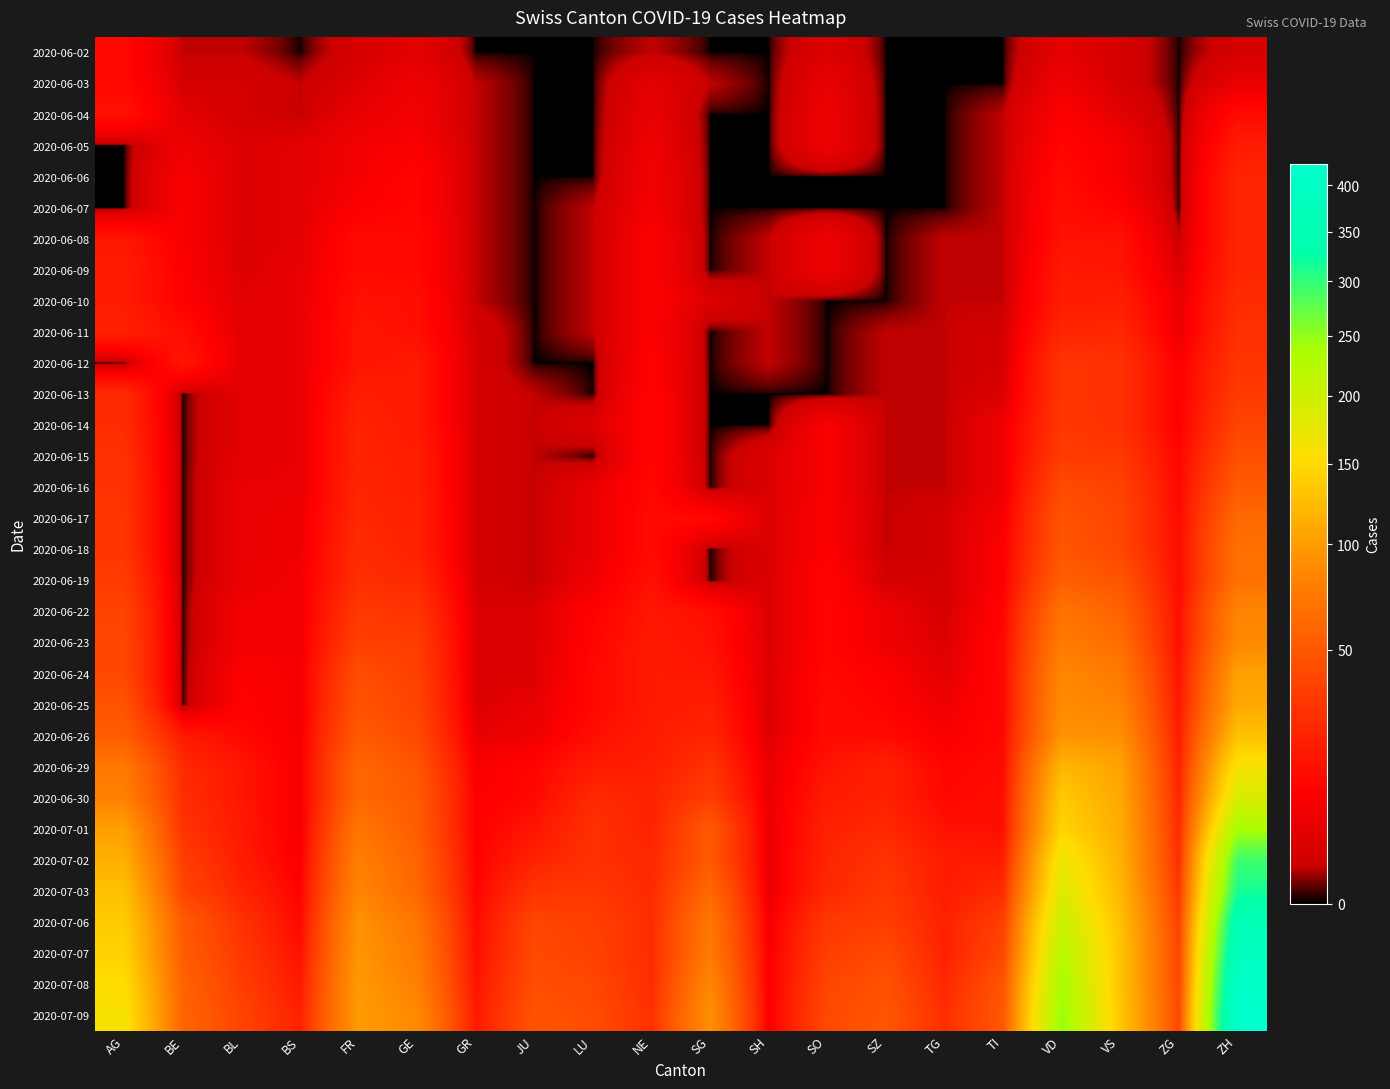

Reading left to right, transcribe all the data shown in this chart.

2020-06-02: AG=12	BE=1	BL=1	BS=0	FR=2	GE=4	GR=0	JU=0	LU=0	NE=1	SG=0	SH=0	SO=3	SZ=0	TG=0	TI=0	VD=4	VS=2	ZG=0	ZH=2
2020-06-03: AG=12	BE=2	BL=2	BS=1	FR=3	GE=6	GR=1	JU=0	LU=0	NE=4	SG=1	SH=0	SO=5	SZ=0	TG=0	TI=0	VD=6	VS=2	ZG=0	ZH=5
2020-06-04: AG=15	BE=4	BL=2	BS=1	FR=5	GE=7	GR=1	JU=0	LU=0	NE=5	SG=0	SH=0	SO=6	SZ=0	TG=0	TI=1	VD=9	VS=4	ZG=0	ZH=13
2020-06-05: AG=0	BE=6	BL=3	BS=4	FR=7	GE=8	GR=1	JU=0	LU=0	NE=6	SG=0	SH=0	SO=6	SZ=0	TG=0	TI=1	VD=11	VS=7	ZG=0	ZH=19
2020-06-06: AG=0	BE=8	BL=3	BS=4	FR=7	GE=11	GR=1	JU=0	LU=0	NE=7	SG=0	SH=0	SO=0	SZ=0	TG=0	TI=1	VD=13	VS=7	ZG=0	ZH=23
2020-06-07: AG=0	BE=8	BL=3	BS=4	FR=9	GE=11	GR=1	JU=0	LU=1	NE=7	SG=0	SH=0	SO=0	SZ=0	TG=0	TI=1	VD=14	VS=10	ZG=0	ZH=23
2020-06-08: AG=17	BE=8	BL=3	BS=4	FR=13	GE=12	GR=1	JU=0	LU=1	NE=9	SG=0	SH=1	SO=6	SZ=0	TG=1	TI=1	VD=15	VS=15	ZG=1	ZH=23
2020-06-09: AG=19	BE=9	BL=3	BS=5	FR=13	GE=12	GR=1	JU=0	LU=1	NE=9	SG=0	SH=1	SO=6	SZ=0	TG=1	TI=1	VD=18	VS=16	ZG=3	ZH=23
2020-06-10: AG=19	BE=9	BL=4	BS=5	FR=15	GE=14	GR=1	JU=0	LU=1	NE=9	SG=3	SH=1	SO=0	SZ=0	TG=1	TI=1	VD=19	VS=20	ZG=5	ZH=26
2020-06-11: AG=21	BE=14	BL=4	BS=5	FR=16	GE=14	GR=2	JU=0	LU=1	NE=9	SG=0	SH=1	SO=0	SZ=1	TG=1	TI=2	VD=23	VS=24	ZG=5	ZH=28
2020-06-12: AG=0	BE=17	BL=4	BS=5	FR=16	GE=18	GR=2	JU=0	LU=0	NE=10	SG=0	SH=1	SO=0	SZ=1	TG=1	TI=2	VD=30	VS=28	ZG=9	ZH=30
2020-06-13: AG=25	BE=0	BL=4	BS=5	FR=20	GE=18	GR=2	JU=1	LU=0	NE=11	SG=0	SH=0	SO=0	SZ=1	TG=1	TI=3	VD=30	VS=28	ZG=9	ZH=33
2020-06-14: AG=26	BE=0	BL=4	BS=5	FR=22	GE=18	GR=2	JU=1	LU=3	NE=11	SG=0	SH=0	SO=8	SZ=1	TG=1	TI=6	VD=31	VS=28	ZG=9	ZH=38
2020-06-15: AG=28	BE=0	BL=4	BS=5	FR=22	GE=20	GR=2	JU=1	LU=0	NE=11	SG=0	SH=3	SO=8	SZ=1	TG=1	TI=6	VD=34	VS=32	ZG=11	ZH=45
2020-06-16: AG=29	BE=0	BL=5	BS=5	FR=23	GE=20	GR=2	JU=1	LU=5	NE=12	SG=0	SH=3	SO=8	SZ=1	TG=1	TI=6	VD=42	VS=37	ZG=12	ZH=52
2020-06-17: AG=30	BE=0	BL=5	BS=6	FR=24	GE=21	GR=2	JU=1	LU=5	NE=13	SG=12	SH=3	SO=9	SZ=1	TG=2	TI=8	VD=47	VS=39	ZG=13	ZH=62
2020-06-18: AG=30	BE=0	BL=5	BS=6	FR=26	GE=21	GR=2	JU=1	LU=5	NE=13	SG=0	SH=3	SO=9	SZ=1	TG=2	TI=9	VD=49	VS=40	ZG=13	ZH=67
2020-06-19: AG=34	BE=0	BL=5	BS=7	FR=27	GE=25	GR=2	JU=1	LU=6	NE=15	SG=0	SH=3	SO=11	SZ=2	TG=2	TI=9	VD=55	VS=48	ZG=13	ZH=68
2020-06-22: AG=38	BE=0	BL=7	BS=7	FR=32	GE=30	GR=3	JU=3	LU=10	NE=17	SG=14	SH=3	SO=11	SZ=6	TG=2	TI=11	VD=70	VS=58	ZG=14	ZH=83
2020-06-23: AG=40	BE=0	BL=7	BS=7	FR=36	GE=34	GR=3	JU=3	LU=11	NE=18	SG=15	SH=3	SO=11	SZ=6	TG=3	TI=12	VD=76	VS=65	ZG=14	ZH=87
2020-06-24: AG=40	BE=0	BL=9	BS=7	FR=44	GE=36	GR=3	JU=3	LU=12	NE=18	SG=17	SH=3	SO=12	SZ=9	TG=4	TI=12	VD=85	VS=75	ZG=16	ZH=103
2020-06-25: AG=47	BE=0	BL=10	BS=7	FR=47	GE=38	GR=3	JU=5	LU=12	NE=18	SG=20	SH=3	SO=13	SZ=10	TG=6	TI=12	VD=88	VS=82	ZG=17	ZH=110
2020-06-26: AG=53	BE=18	BL=12	BS=7	FR=52	GE=41	GR=5	JU=6	LU=14	NE=19	SG=23	SH=3	SO=13	SZ=13	TG=8	TI=12	VD=94	VS=92	ZG=19	ZH=129
2020-06-29: AG=73	BE=25	BL=17	BS=7	FR=61	GE=48	GR=8	JU=11	LU=19	NE=20	SG=29	SH=5	SO=16	SZ=21	TG=11	TI=13	VD=120	VS=105	ZG=21	ZH=161
2020-06-30: AG=81	BE=27	BL=17	BS=7	FR=61	GE=52	GR=9	JU=12	LU=25	NE=22	SG=35	SH=5	SO=19	SZ=21	TG=12	TI=14	VD=136	VS=109	ZG=23	ZH=189
2020-07-01: AG=102	BE=29	BL=18	BS=7	FR=72	GE=53	GR=9	JU=17	LU=28	NE=22	SG=51	SH=5	SO=21	SZ=25	TG=15	TI=14	VD=145	VS=112	ZG=25	ZH=237
2020-07-02: AG=115	BE=35	BL=19	BS=8	FR=79	GE=58	GR=10	JU=22	LU=28	NE=24	SG=51	SH=5	SO=23	SZ=29	TG=19	TI=19	VD=169	VS=115	ZG=27	ZH=293
2020-07-03: AG=128	BE=39	BL=23	BS=10	FR=84	GE=60	GR=11	JU=30	LU=32	NE=25	SG=62	SH=5	SO=24	SZ=32	TG=19	TI=26	VD=183	VS=120	ZG=31	ZH=316
2020-07-06: AG=137	BE=52	BL=29	BS=12	FR=94	GE=71	GR=13	JU=39	LU=36	NE=26	SG=73	SH=7	SO=32	SZ=35	TG=21	TI=36	VD=205	VS=127	ZG=36	ZH=356
2020-07-07: AG=144	BE=53	BL=32	BS=15	FR=96	GE=75	GR=14	JU=41	LU=37	NE=26	SG=75	SH=8	SO=35	SZ=42	TG=21	TI=40	VD=221	VS=130	ZG=38	ZH=382
2020-07-08: AG=153	BE=57	BL=35	BS=18	FR=99	GE=79	GR=16	JU=44	LU=40	NE=26	SG=85	SH=8	SO=39	SZ=46	TG=24	TI=48	VD=236	VS=130	ZG=39	ZH=405
2020-07-09: AG=160	BE=59	BL=38	BS=21	FR=100	GE=87	GR=18	JU=47	LU=43	NE=28	SG=92	SH=8	SO=41	SZ=49	TG=27	TI=50	VD=248	VS=132	ZG=41	ZH=424